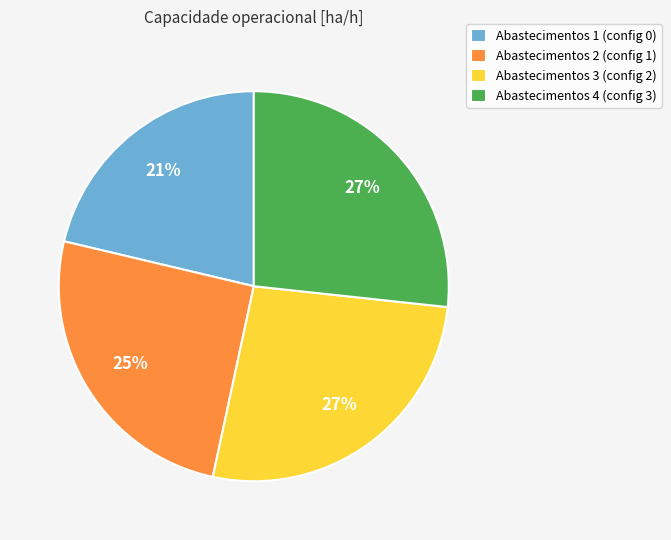

To the nearest percent, what portion does Abastecimentos 4 (config 3) represent?

27%